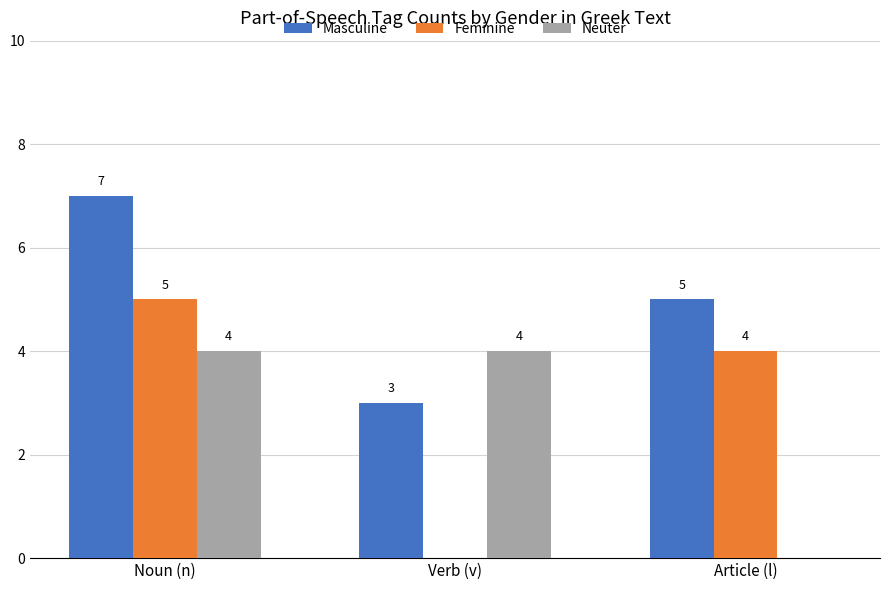

At which category is the sum across all series the highest?

Noun (n)